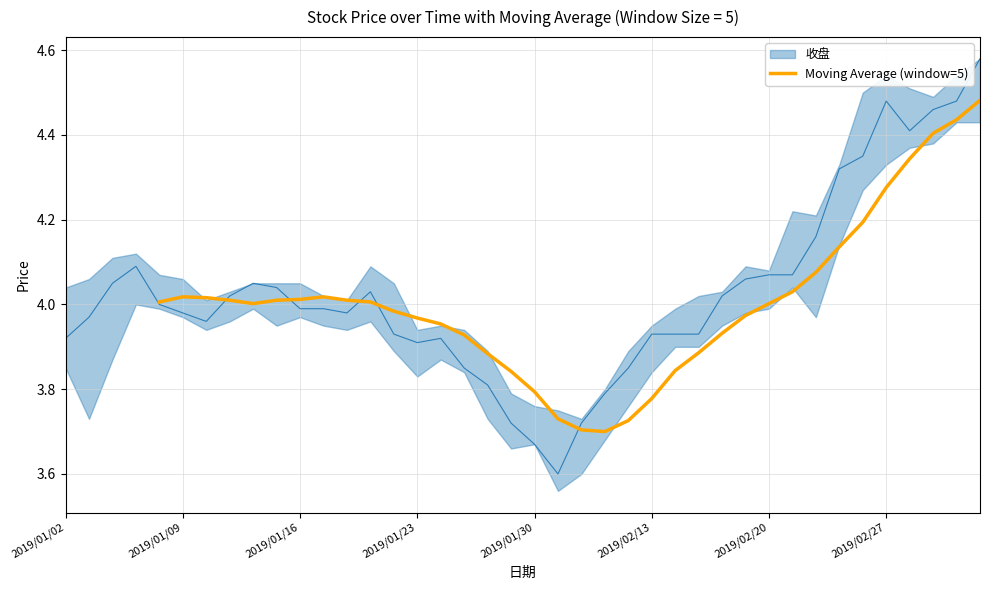

At which category does the data reach its first local valley?

8